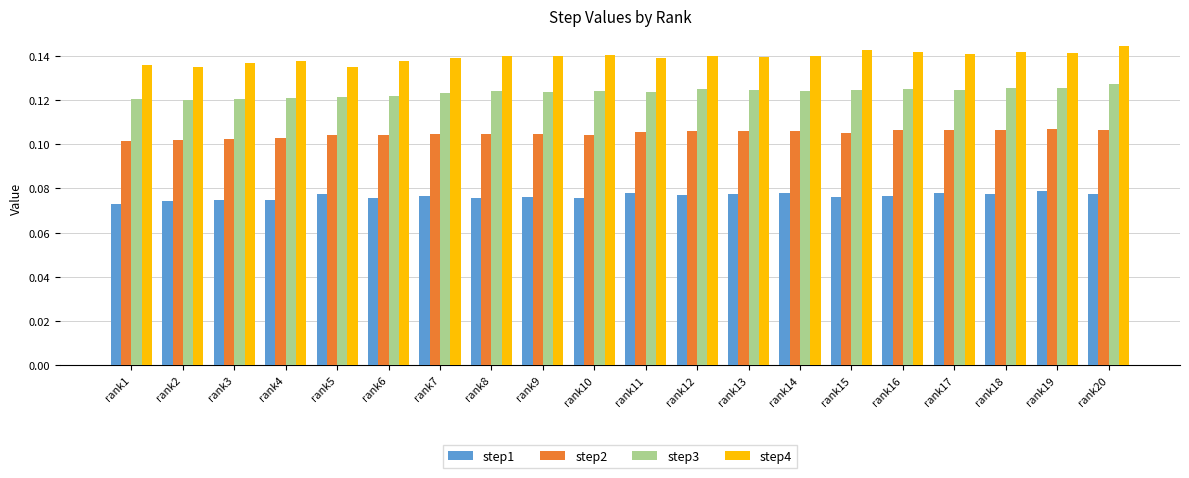

Are the bars grouped side by side (vs. stacked)?

Yes